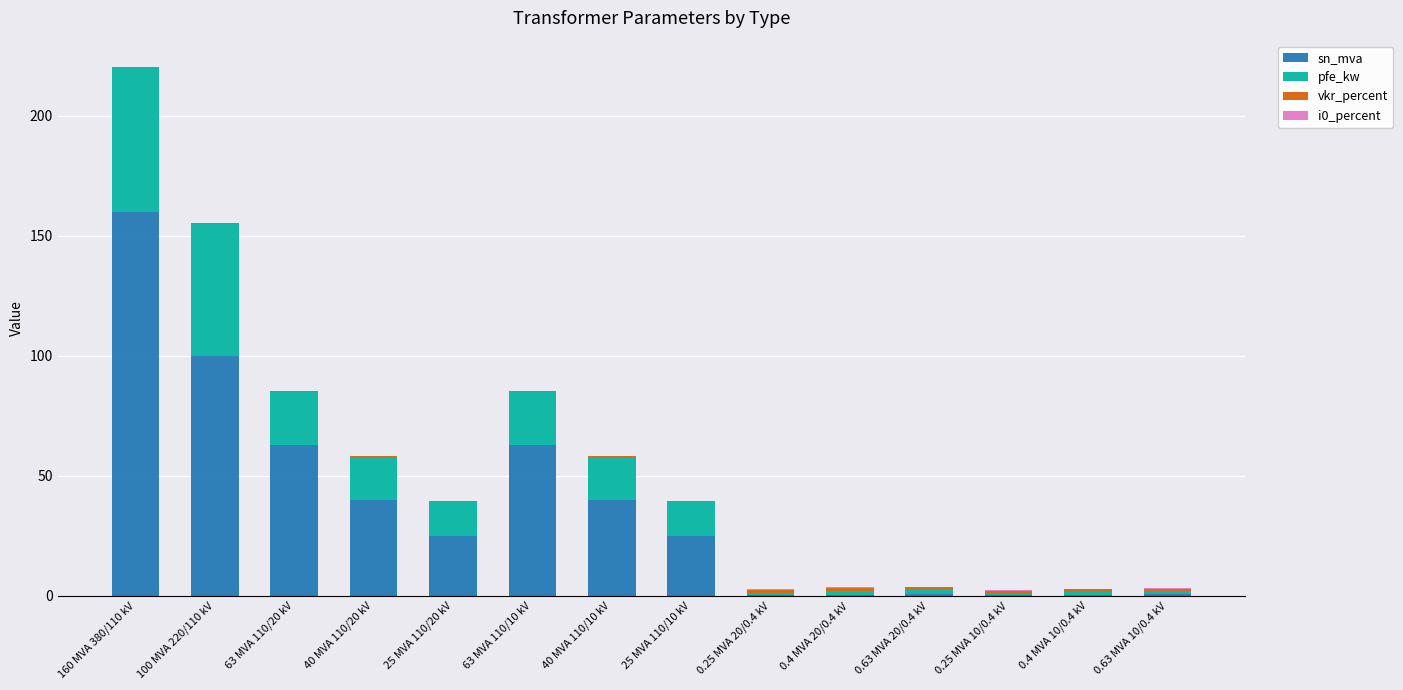

What is the maximum value for sn_mva?

160.0